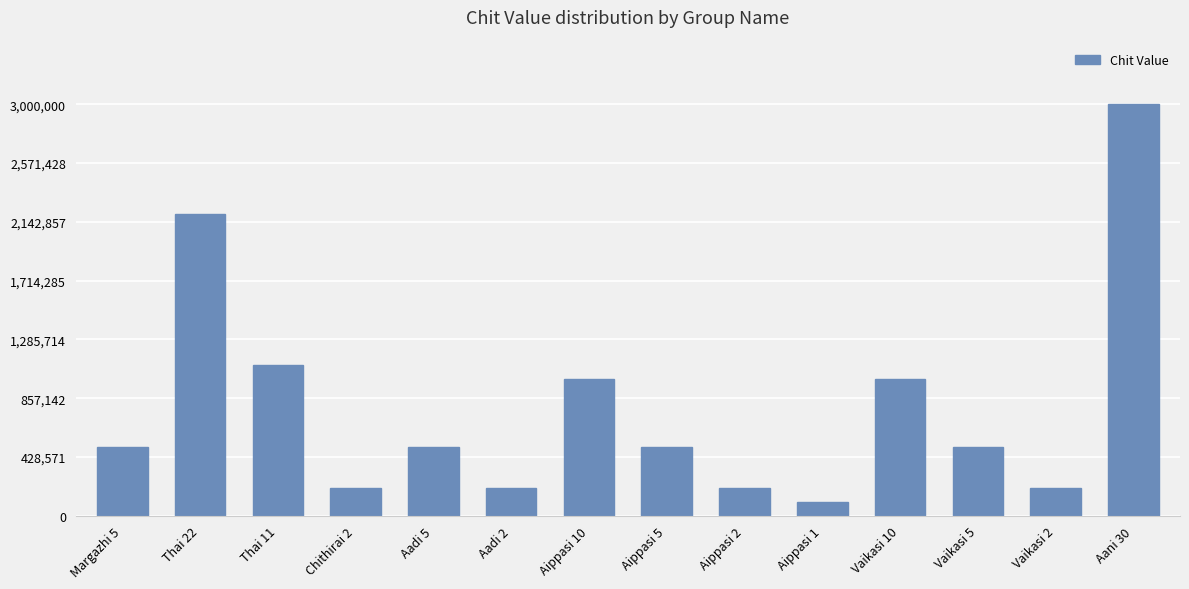

The value at Vaikasi 2 is 200000. True or false?

True